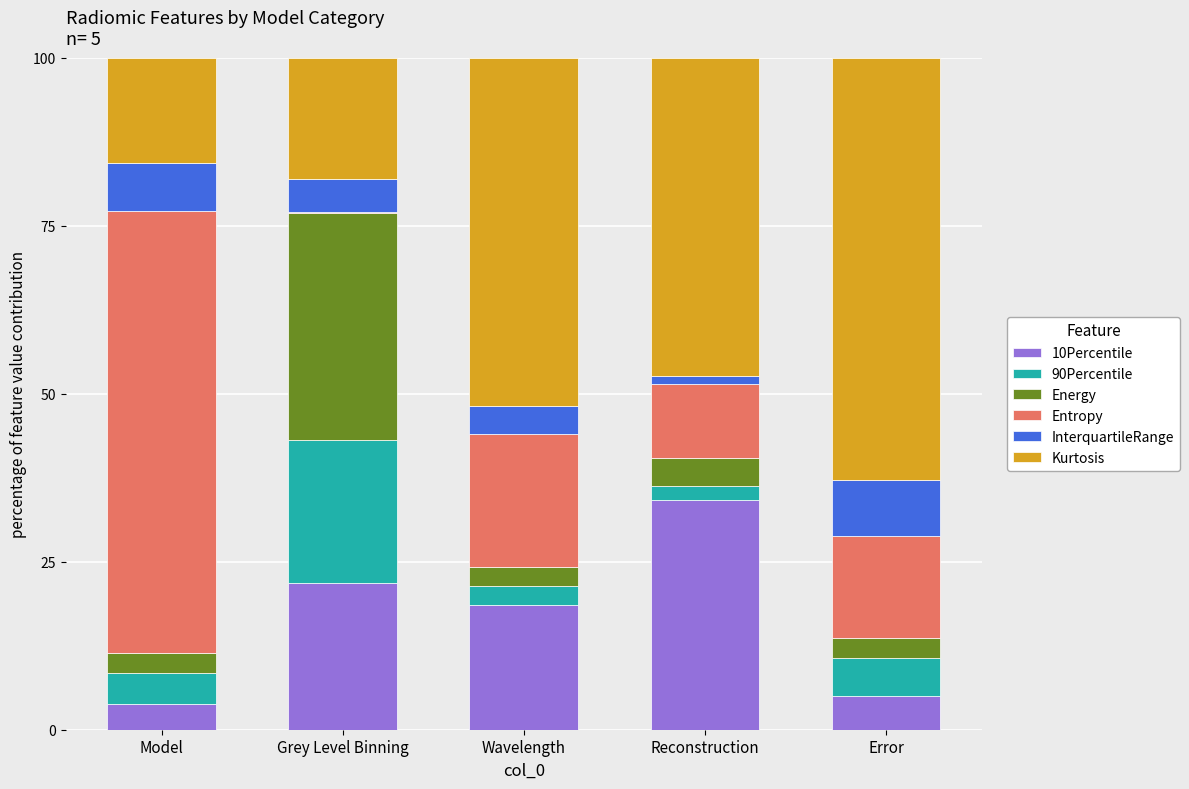

How many data points does each series have?

5